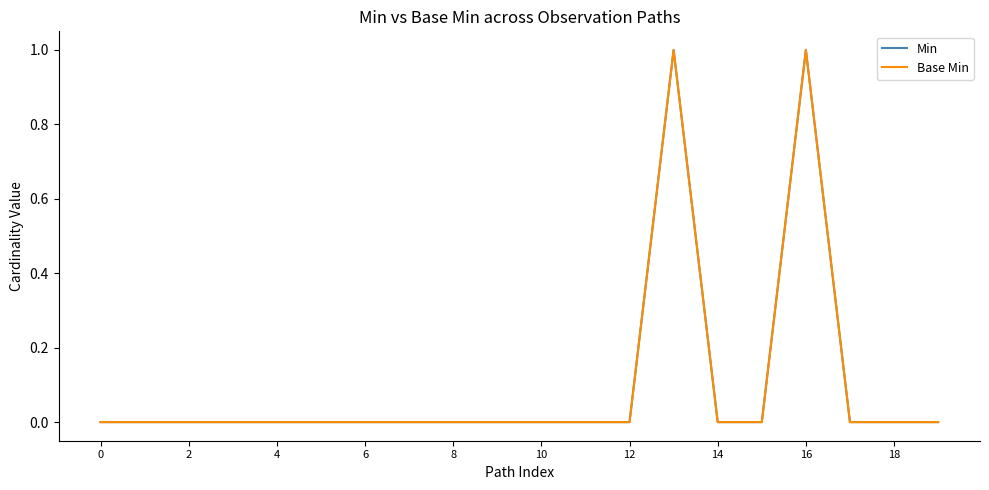

Does the chart display data point markers on the line(s)?

No